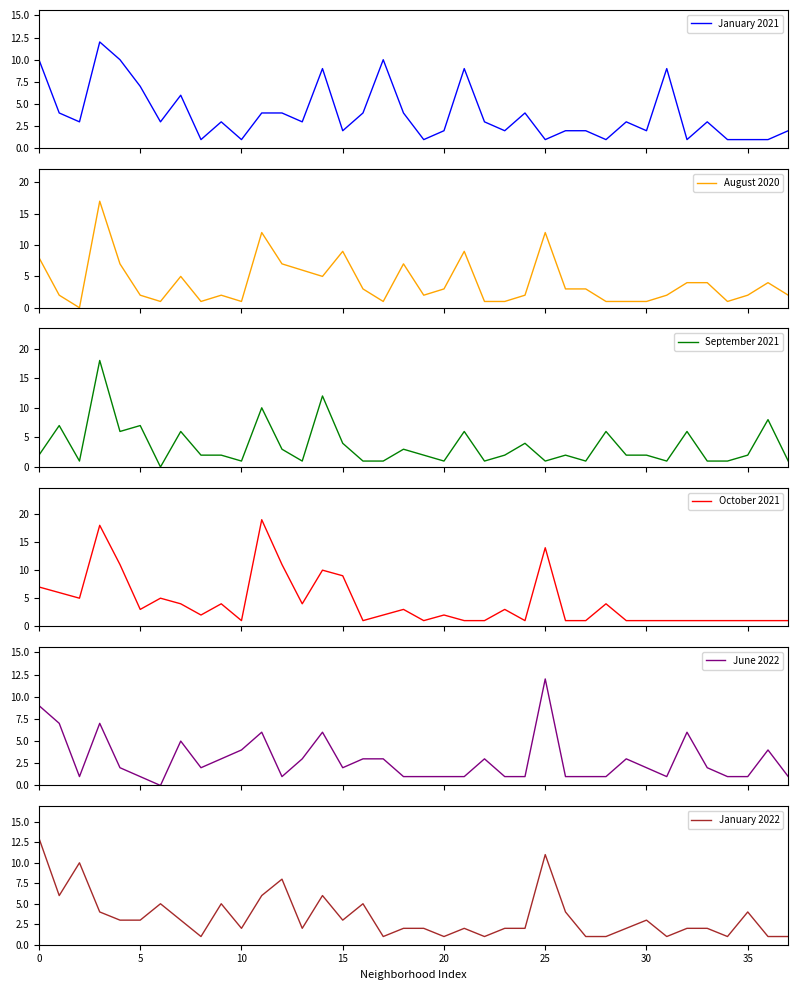

In January 2021, how many points are lower than both neighbors (excluding endpoints)?

12